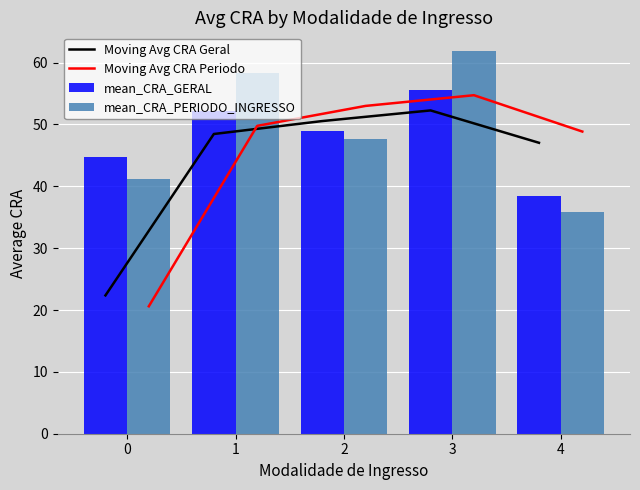

At 3, list the series in order from largest to smallest.

mean_CRA_PERIODO_INGRESSO, mean_CRA_GERAL, Moving Avg CRA Periodo, Moving Avg CRA Geral